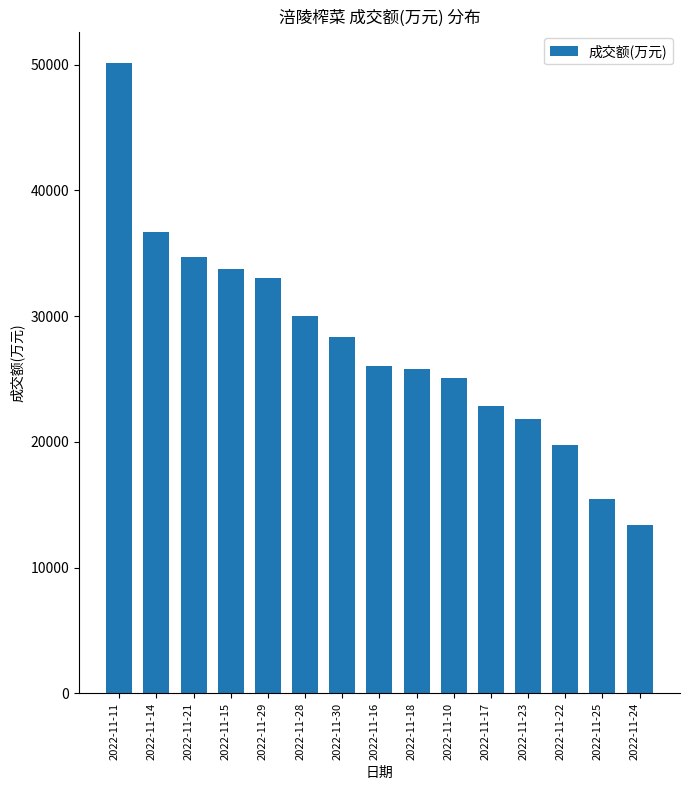

What is the sum of all values?

416776